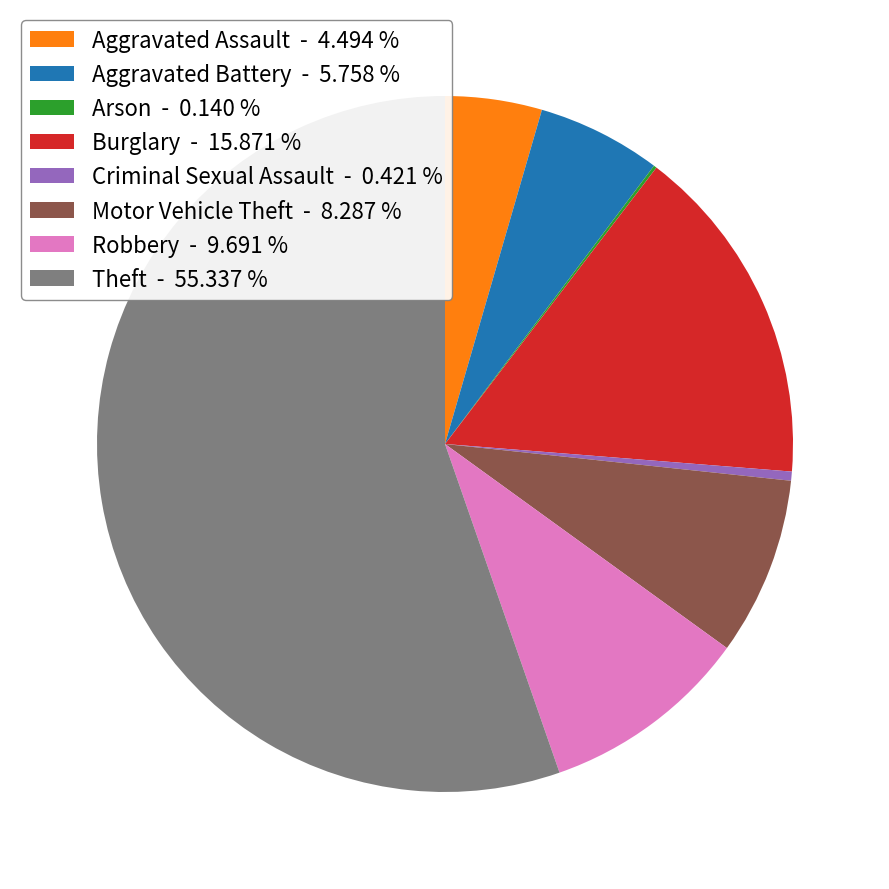

Is it true that Motor Vehicle Theft is 8% of the pie?

True